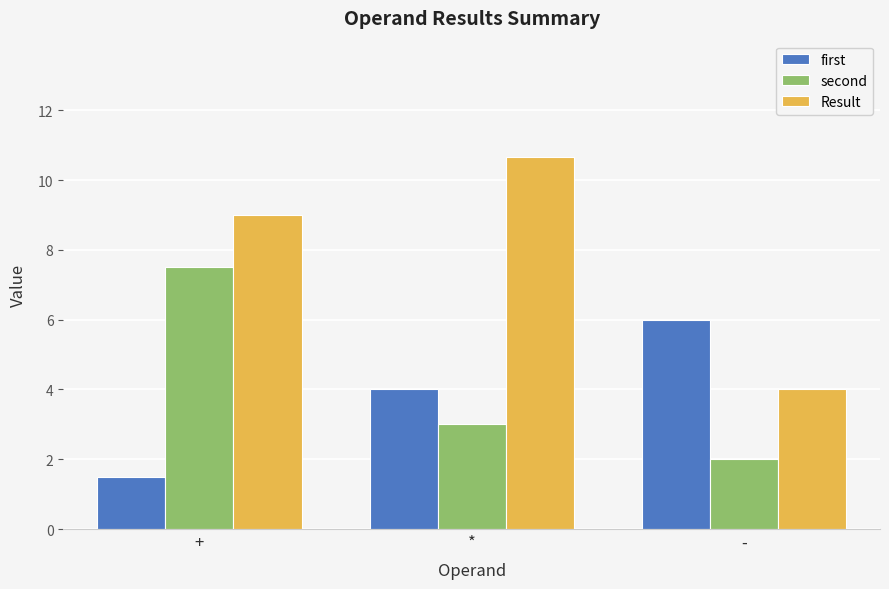

Is it true that Result equals 4.0 at -?

True